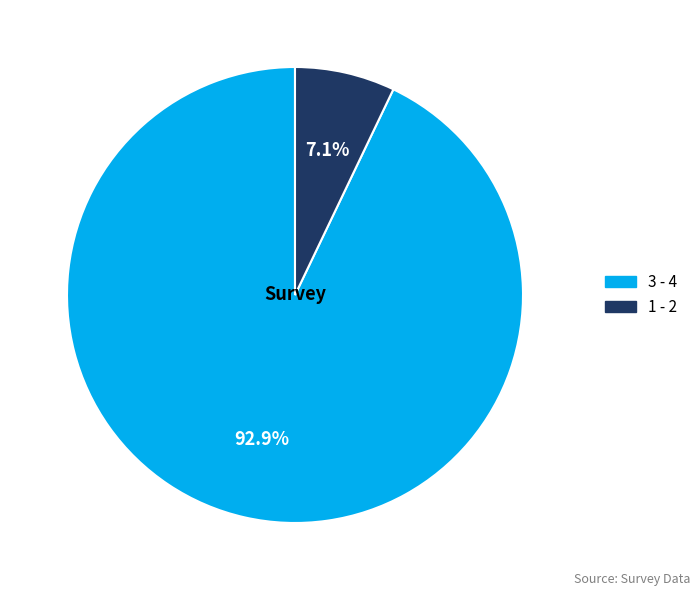

Does any single category account for the majority?

Yes